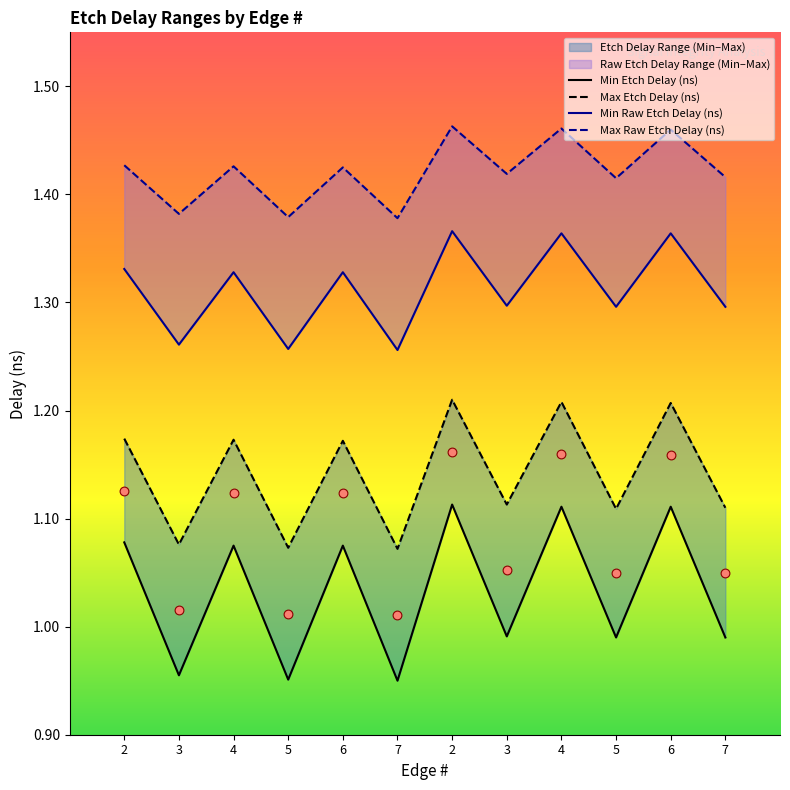

What is the total value across all series at 7?

4.7